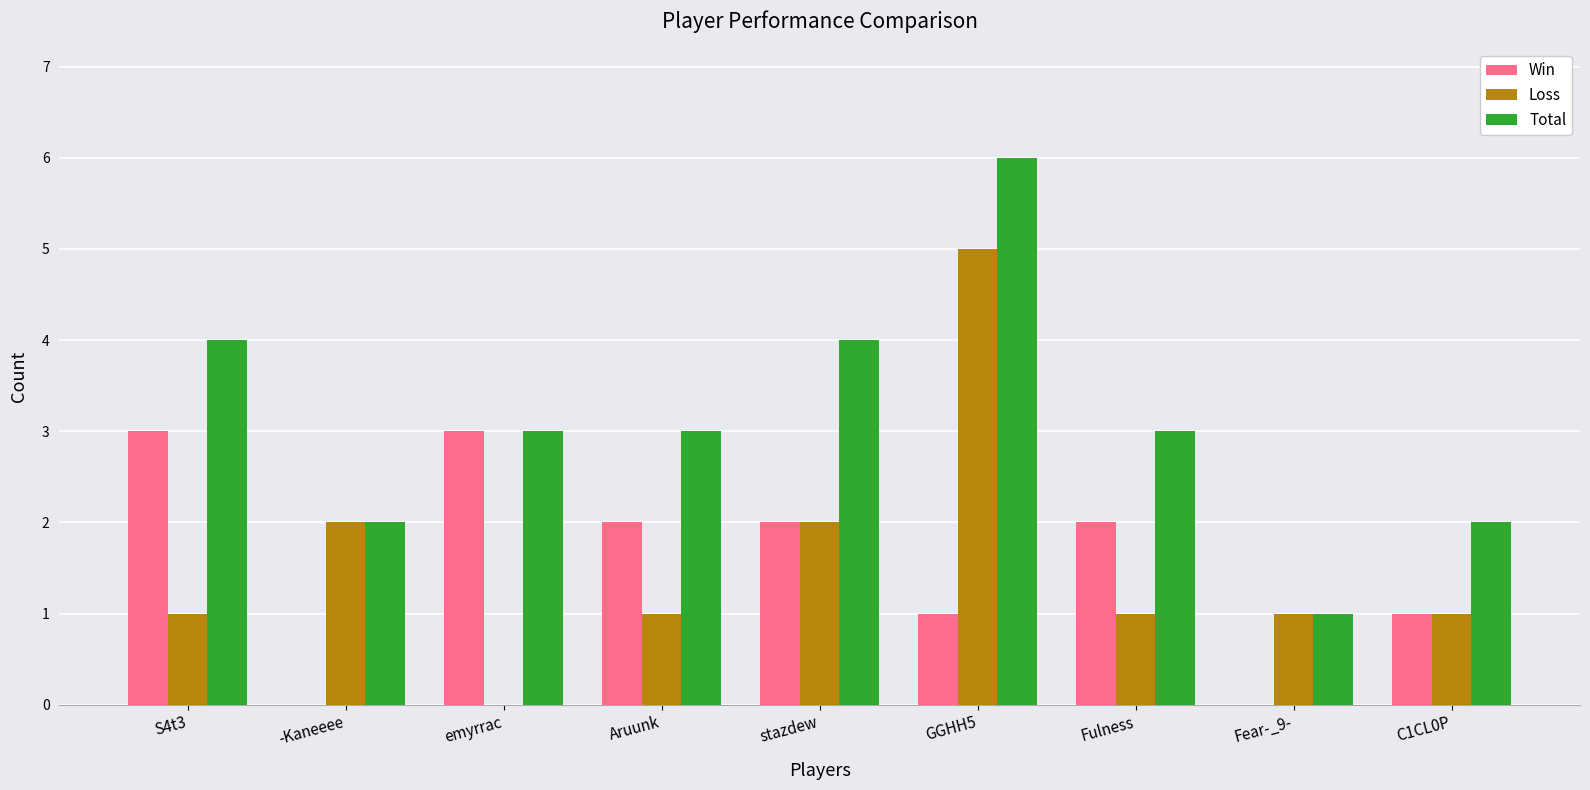

Is it true that Win equals 0 at -Kaneeee?

True